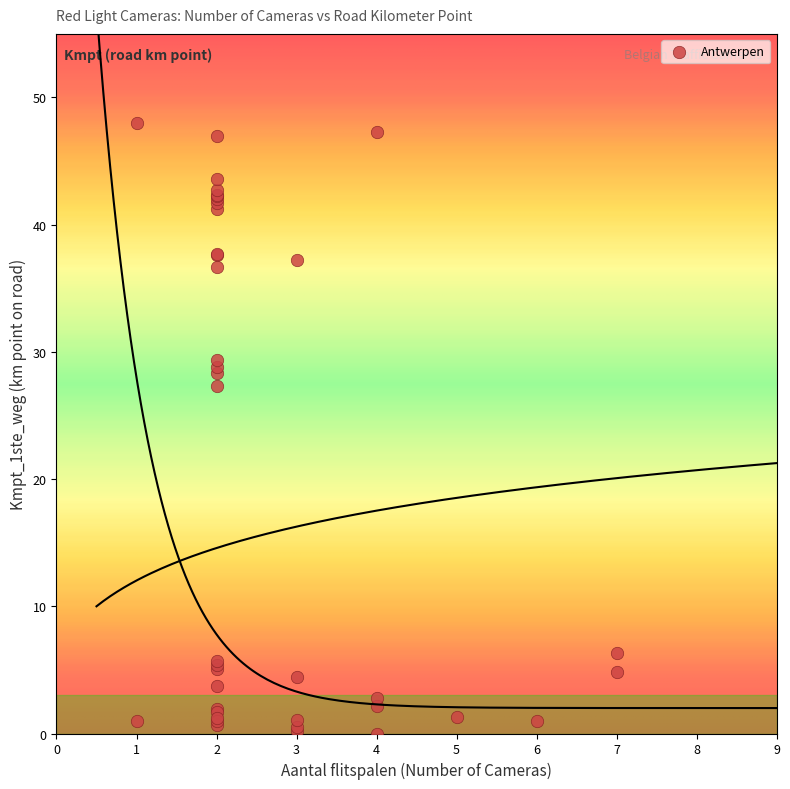

What Y value in the scatter plot is closest to 24?

27.3